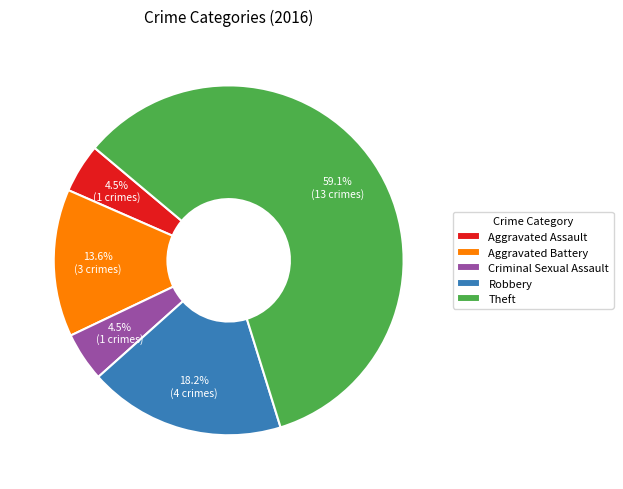

Which slice is the largest?

Theft